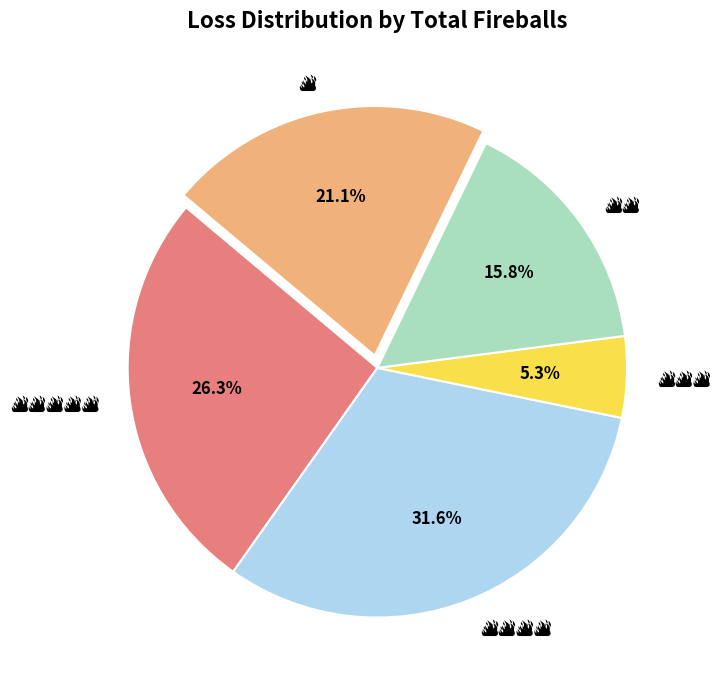

Is there any slice that represents more than half of the pie?

No